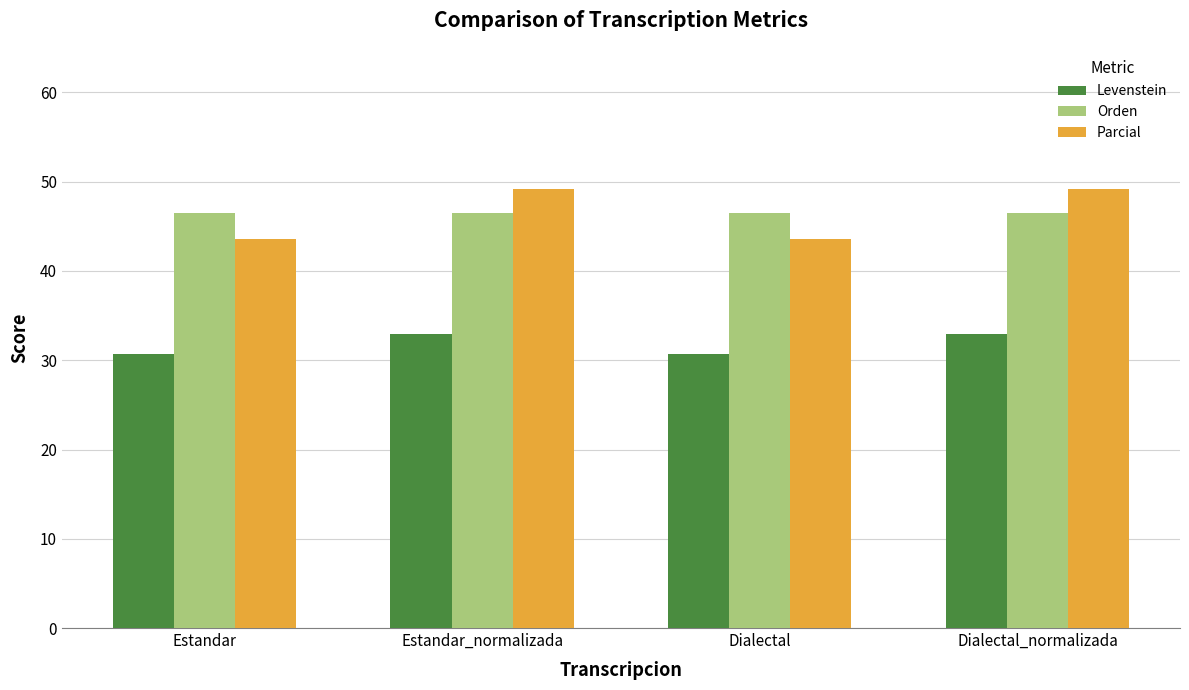

What is the greatest value displayed?

49.2